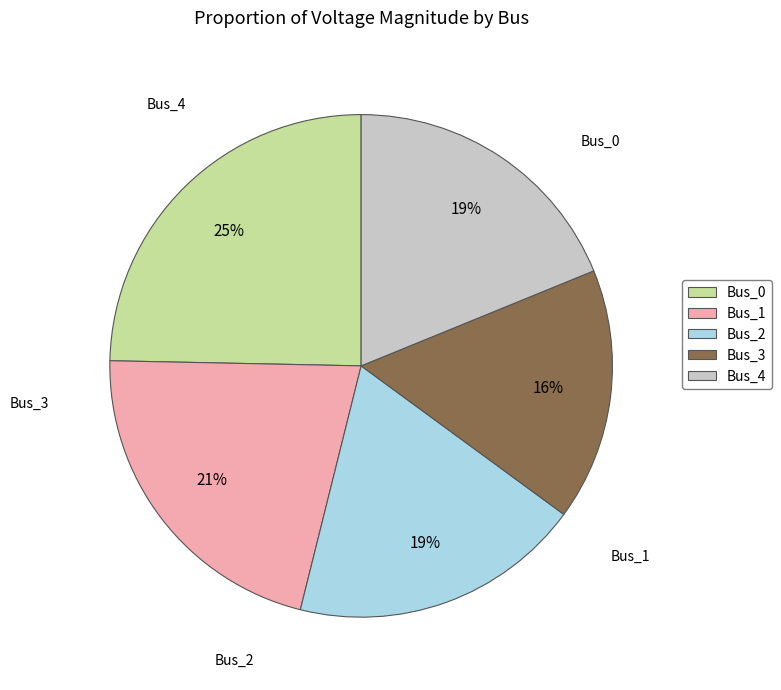

Is there a majority slice in this chart?

No